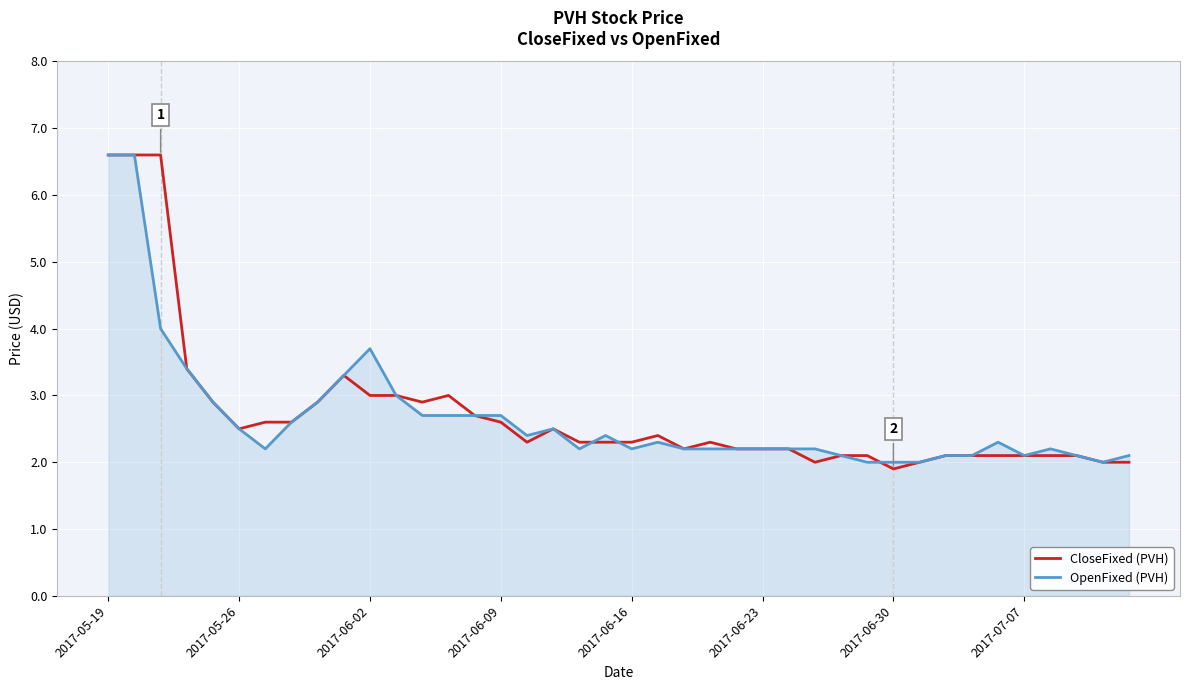

Which series has the largest range (max minus min)?

CloseFixed (PVH)